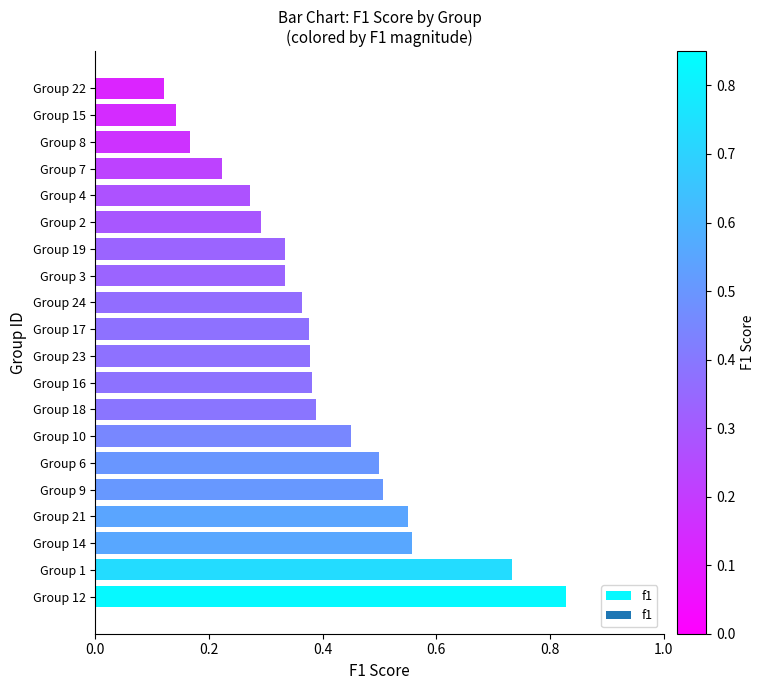

What is the sum of all values?

7.9